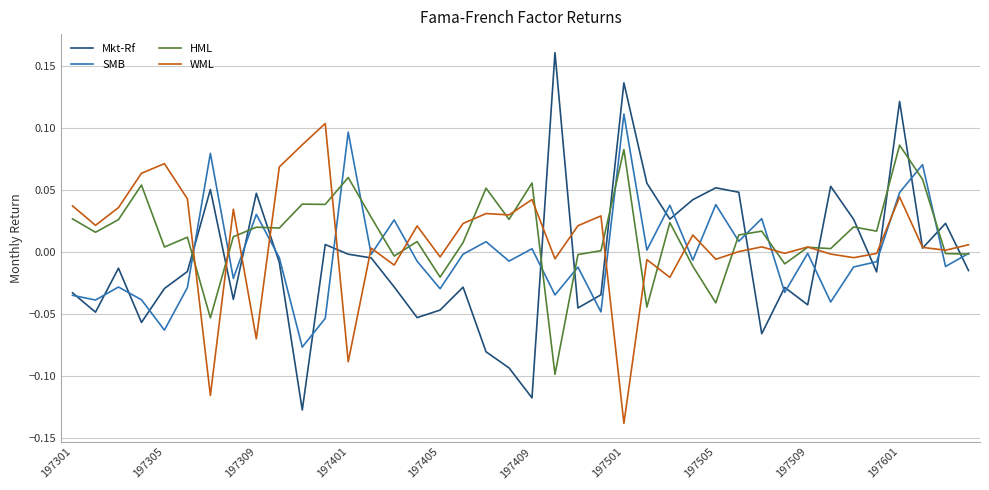

Which series has the widest spread of values?

Mkt-Rf